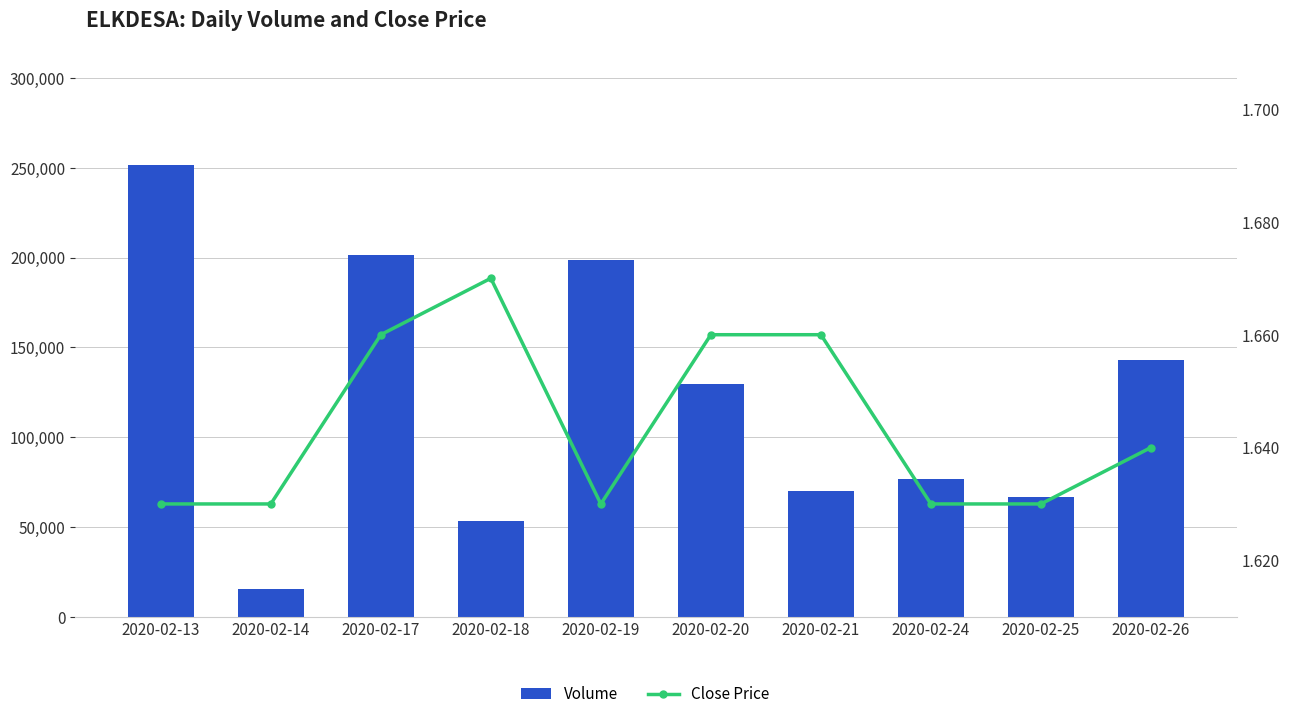

True or false: Close Price has a value of 0.8 at 2020-02-25.

False